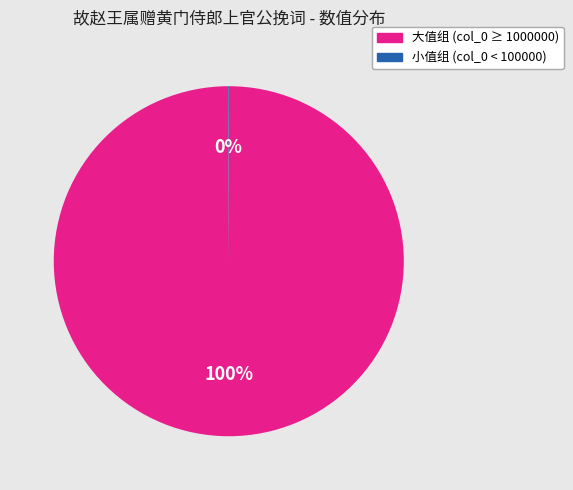

To the nearest percent, what is the difference between the largest and smallest slice percentages?

100%